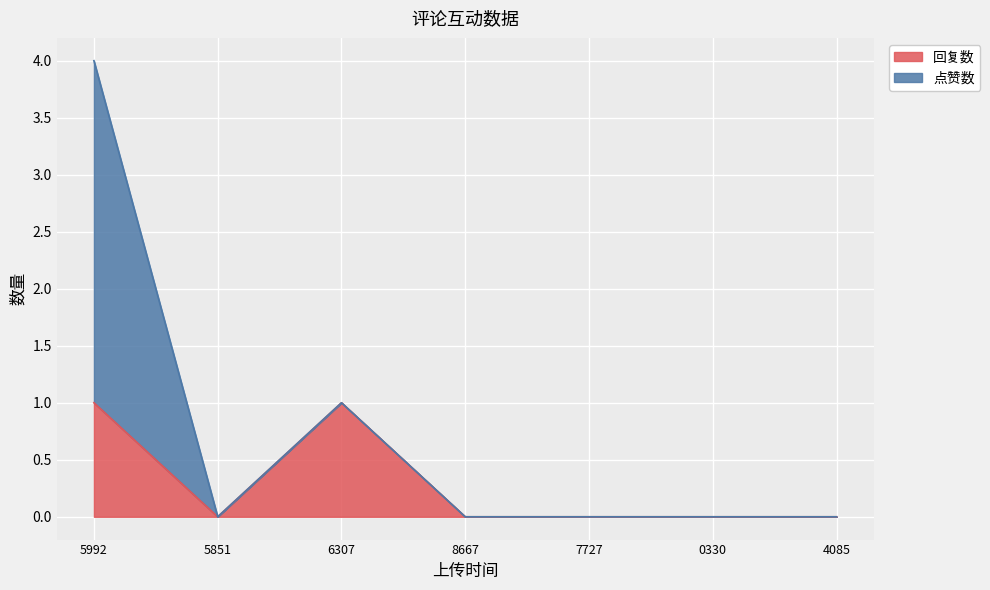

Is it true that 回复数 equals 1 at 7727?

False